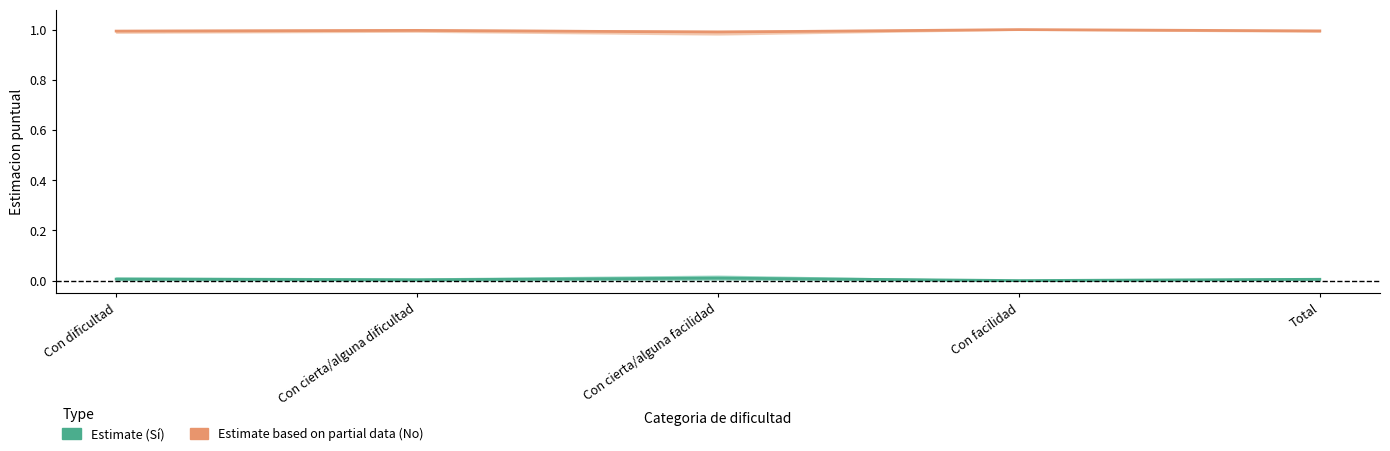

Is it true that Estimate based on partial data (No) equals 0.2 at Con cierta/alguna facilidad?

False